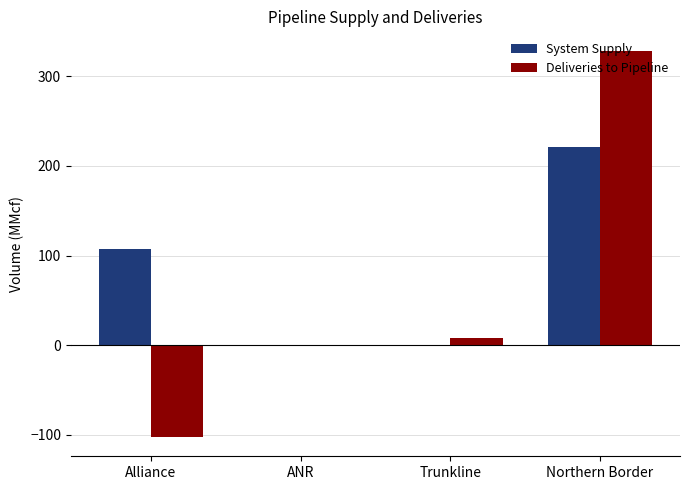

How many groups of bars are there?

4